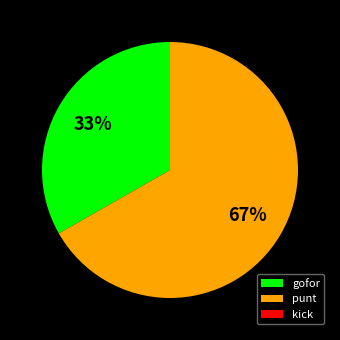

Is it true that punt is 67% of the pie?

True